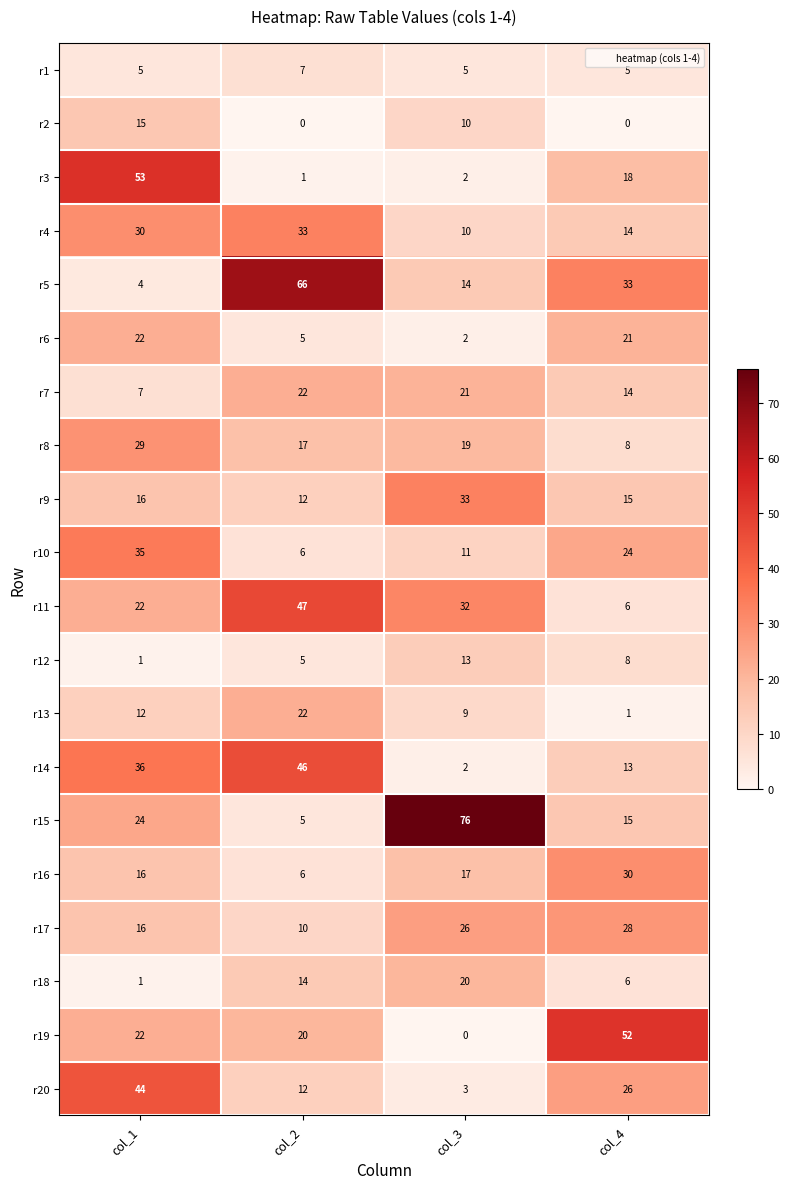

What is the difference between the r12 values at col_1 and col_4?

7